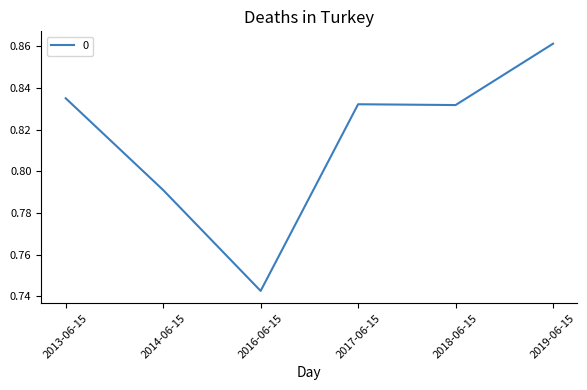

Where is the first local maximum?

2017-06-15